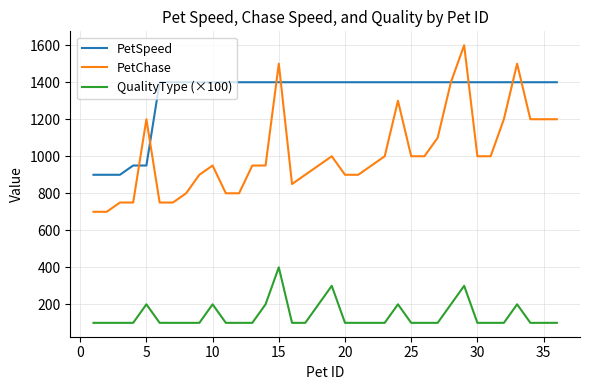

What are all the series names shown in the legend?

PetSpeed, PetChase, QualityType (×100)